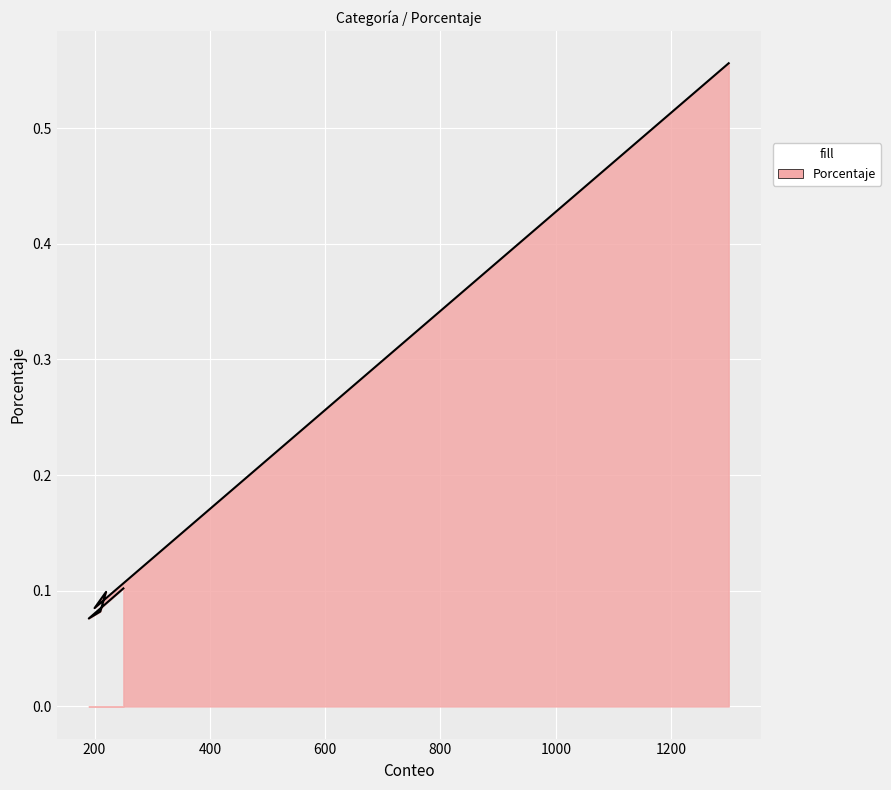

What is the difference between the maximum and second lowest values?

0.5